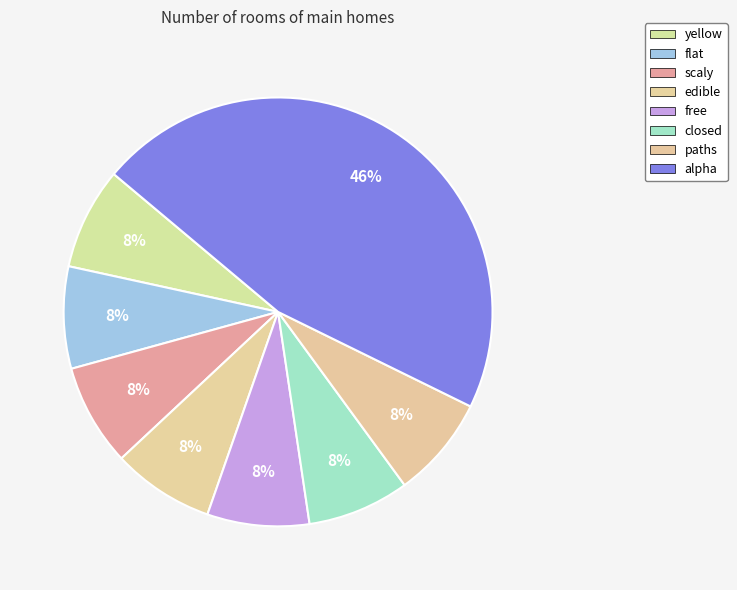

How many segments does this pie chart have?

8